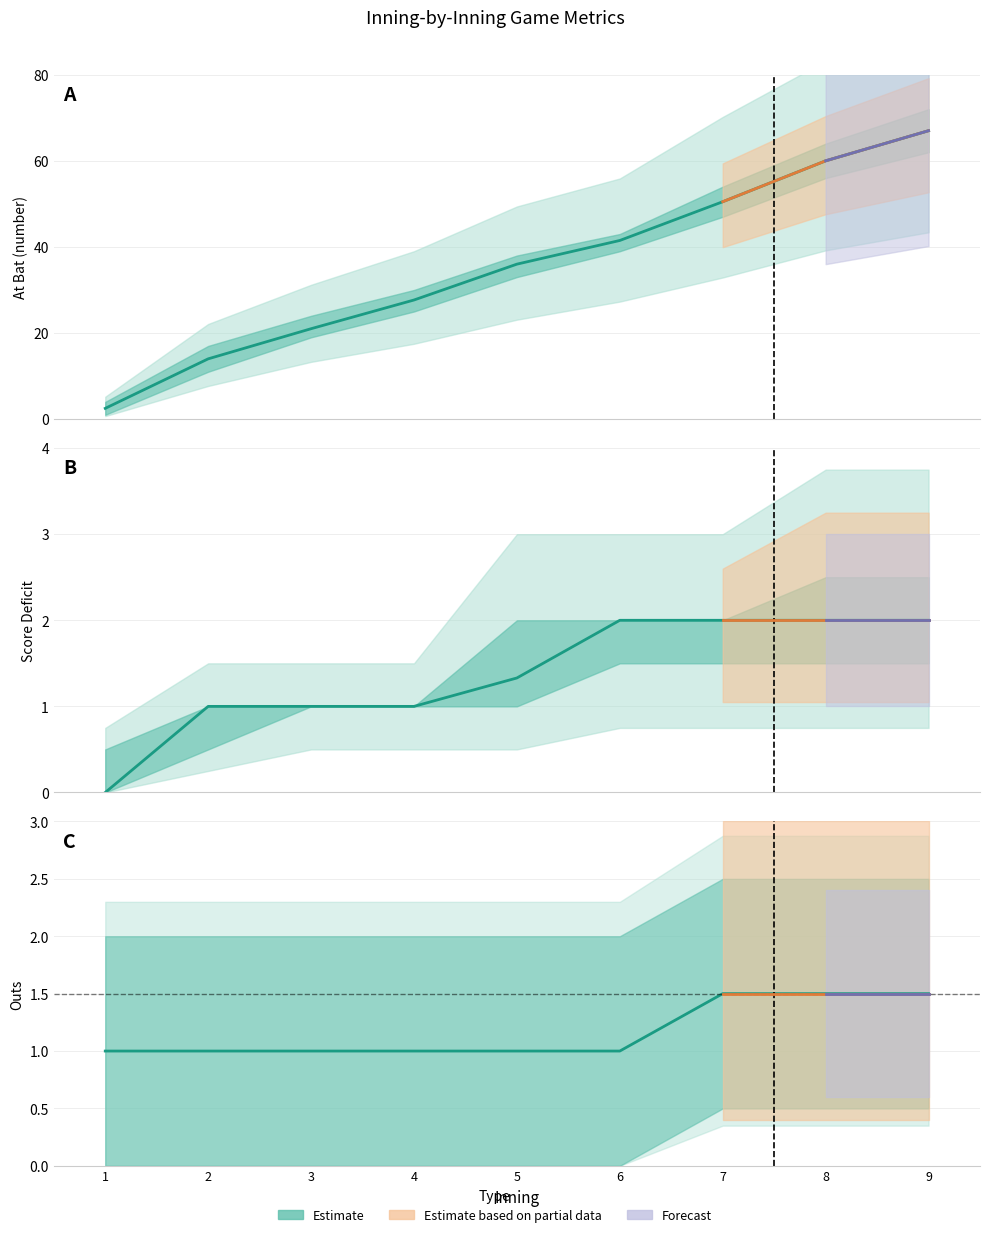

What is the difference between the maximum and second lowest values?

0.5